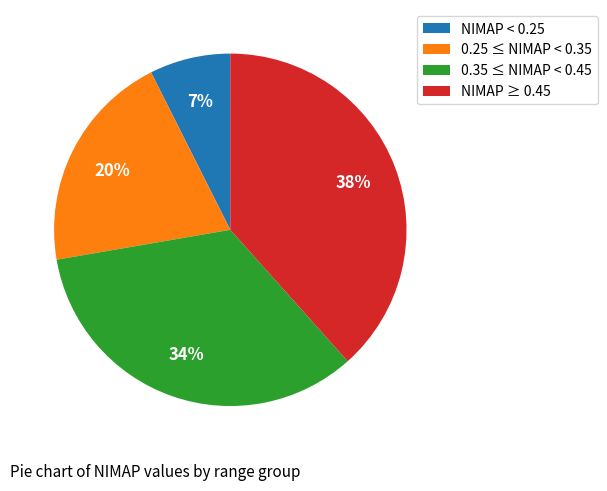

To the nearest percent, what is the average slice percentage?

25%